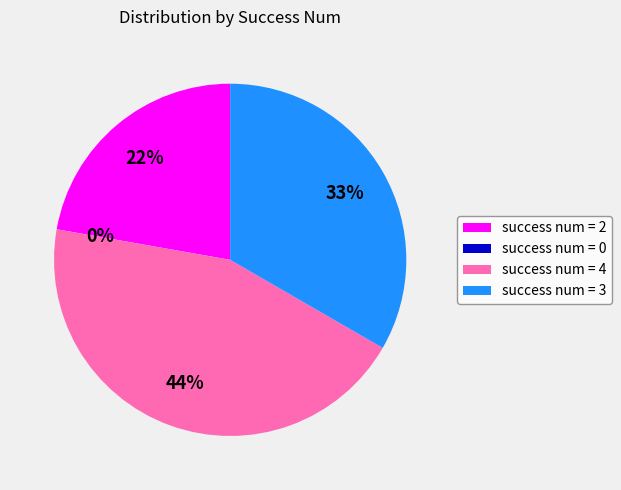

What is the change in value from 0 to 4?

+4